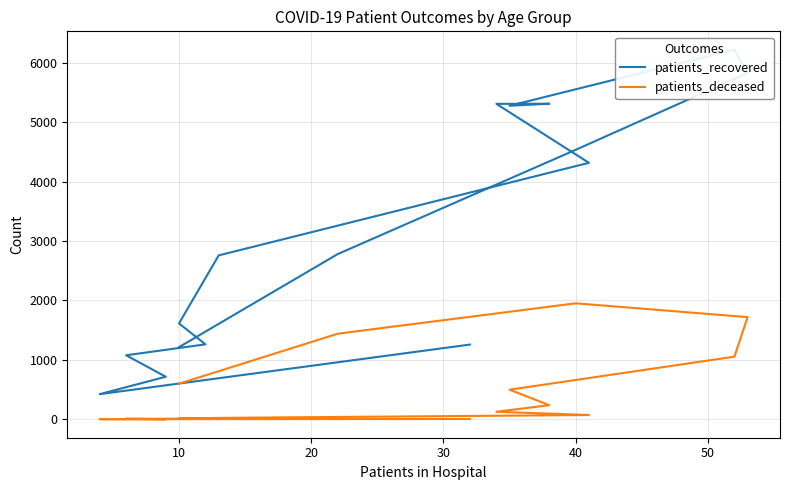

Is the value of patients_recovered at 8 greater than the value of patients_deceased at 10?

Yes